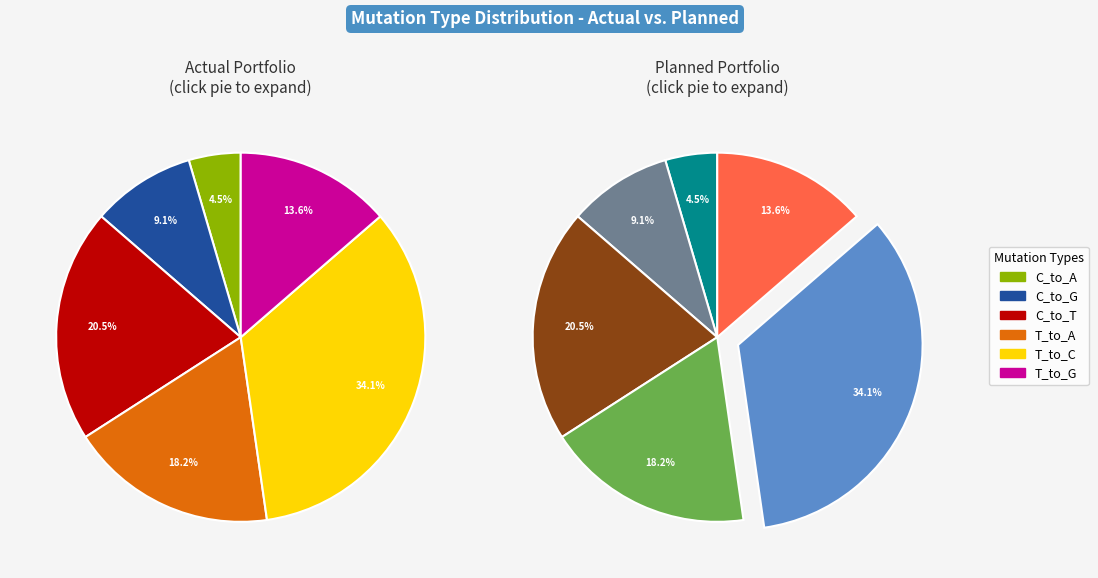

What is the ratio of the value at T_to_G to the value at C_to_G?

1.5